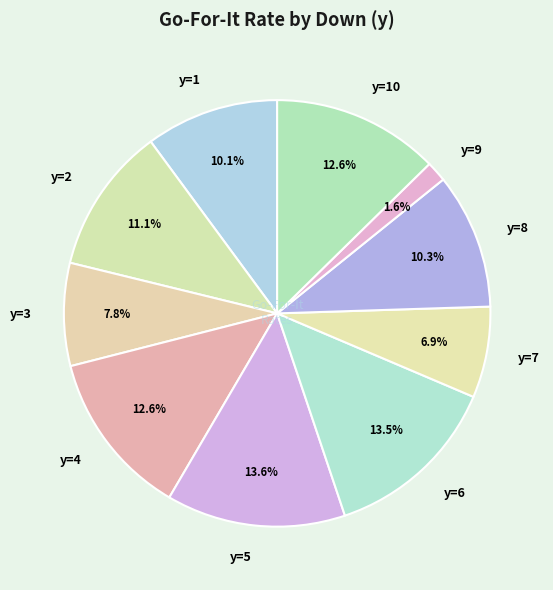

The y=3 slice represents 8% of the pie. True or false?

True